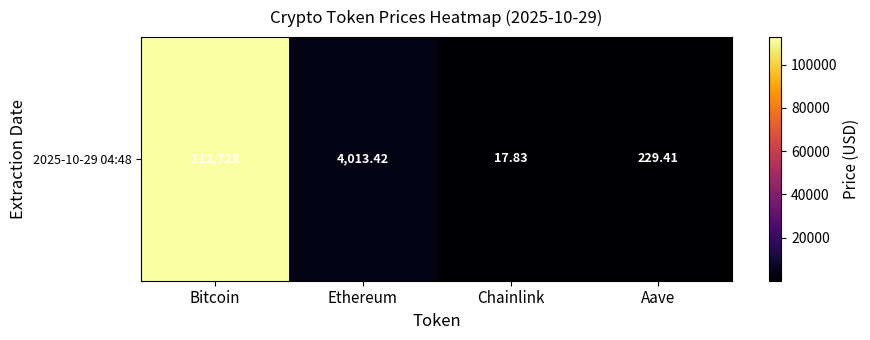

What is the difference between the values at Ethereum and Aave?

3784.0